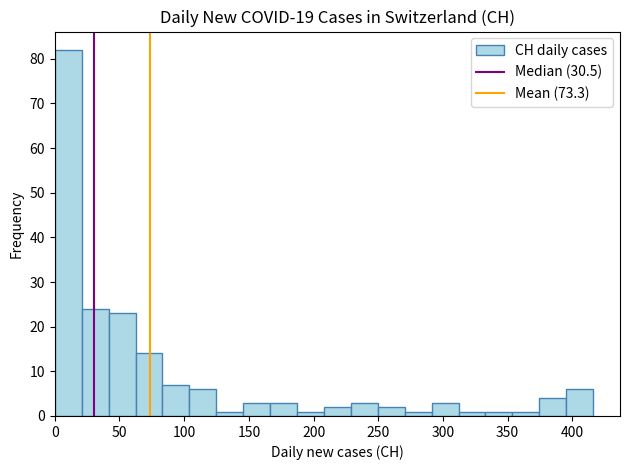

Reading left to right, list every bar in this chart as the range it spans on the x-axis followed by its height. Neither the bar edges nor the heights are printed on the chart, so give them approximately, as read against the axes.

0 to 20: 82
20 to 40: 24
40 to 60: 23
60 to 85: 14
85 to 105: 7
105 to 125: 6
125 to 145: 1
145 to 165: 3
165 to 185: 3
185 to 210: 1
210 to 230: 2
230 to 250: 3
250 to 270: 2
270 to 290: 1
290 to 310: 3
310 to 335: 1
335 to 355: 1
355 to 375: 1
375 to 395: 4
395 to 415: 6